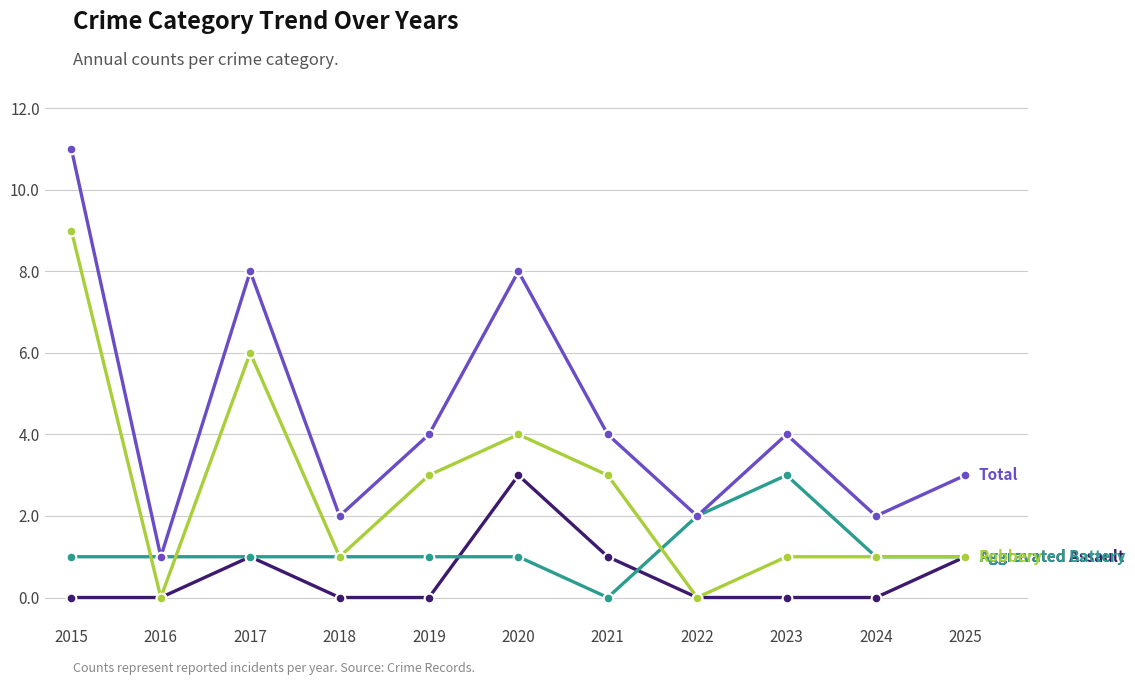

Does the chart have visible grid lines?

Yes